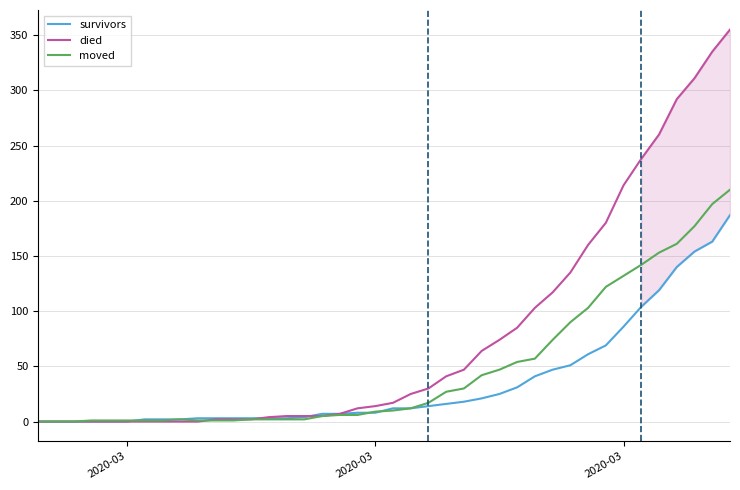

What is the maximum value shown in the chart?

355